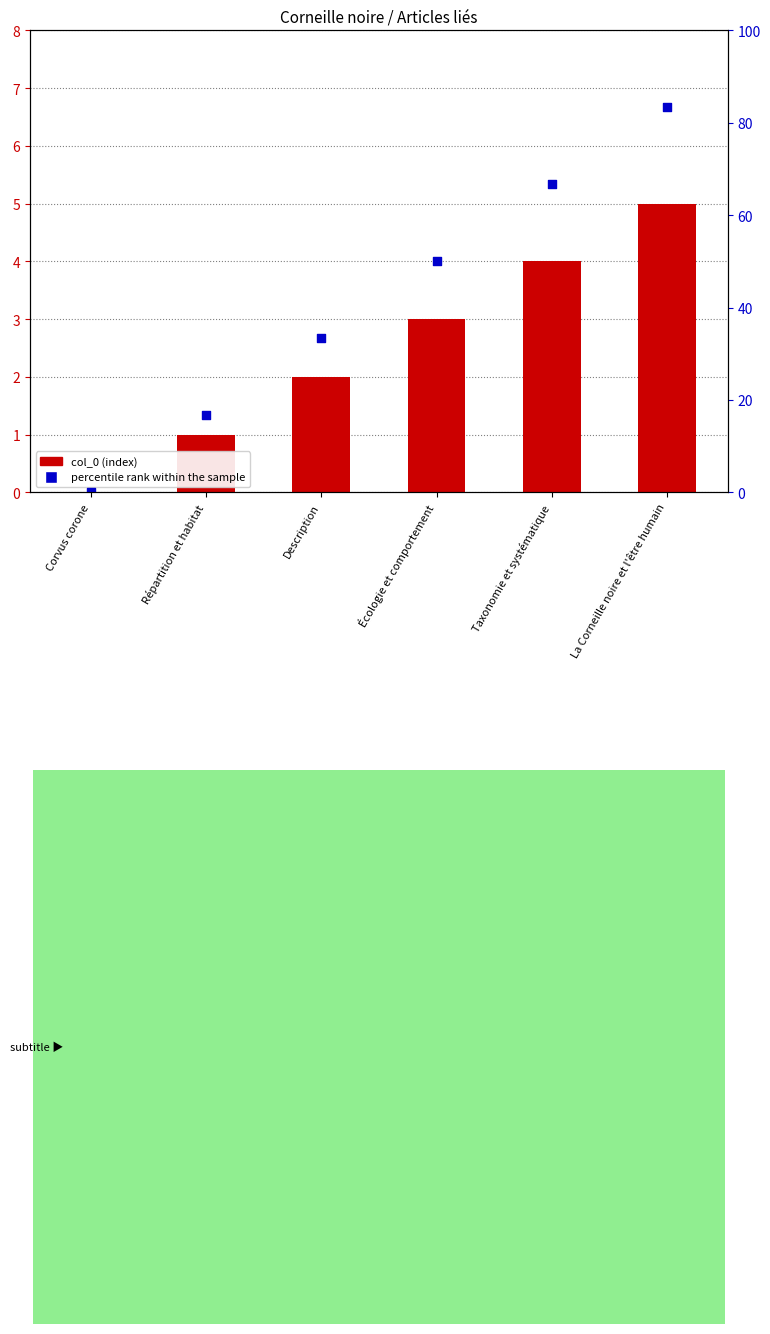

Which series reaches the minimum Y coordinate?

col_0 (index)